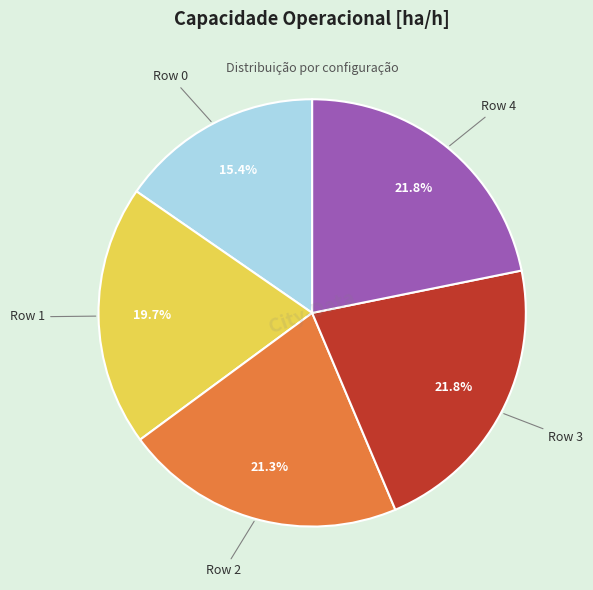

Is there any slice that represents more than half of the pie?

No